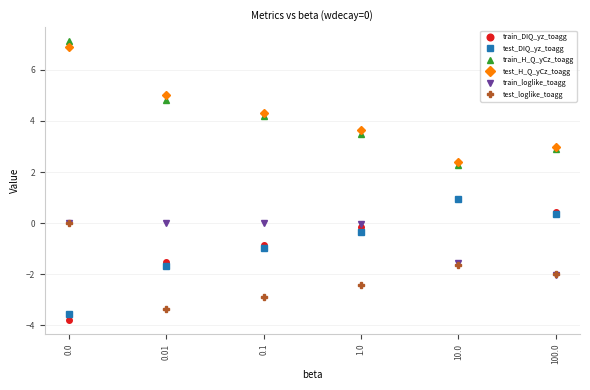

What is the difference between the highest and lowest values at 1.0?

6.1